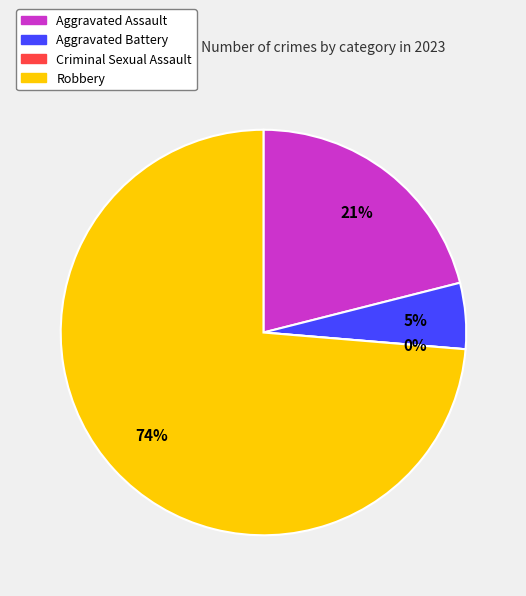

The Robbery slice represents 80% of the pie. True or false?

False